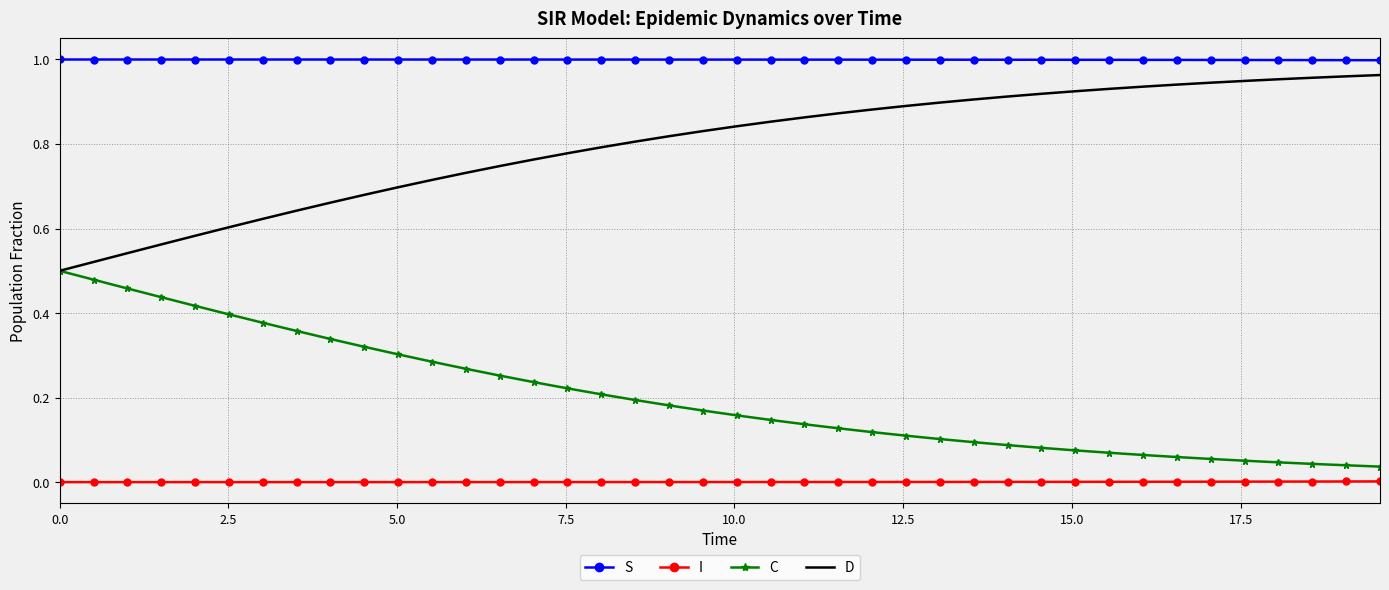

Which series has the largest total across all categories?

S